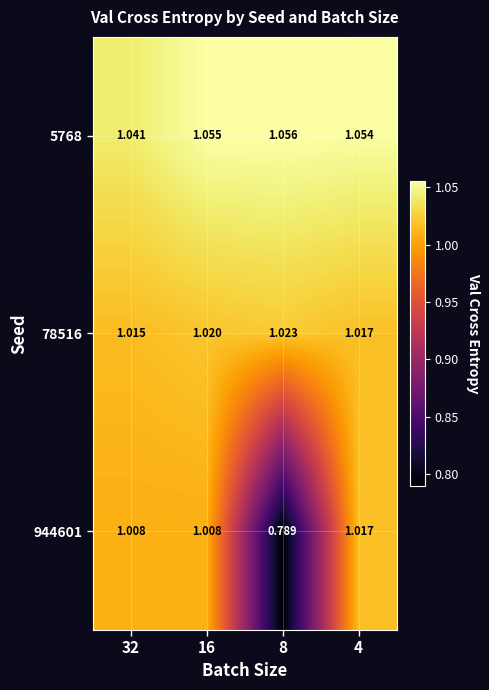

List the series in order of their overall mean, highest first.

5768, 78516, 944601